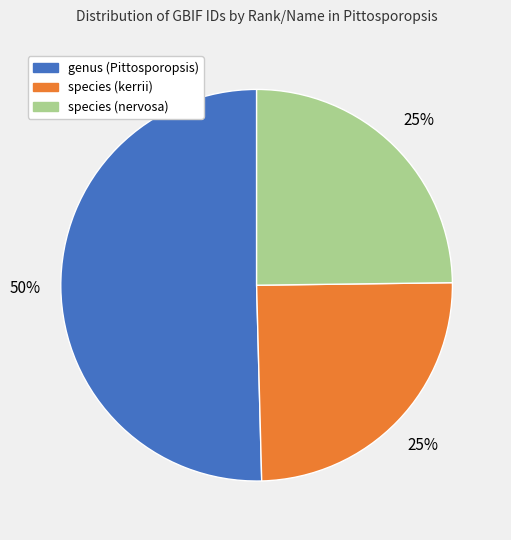

Which category has the biggest portion of the pie?

genus (Pittosporopsis)